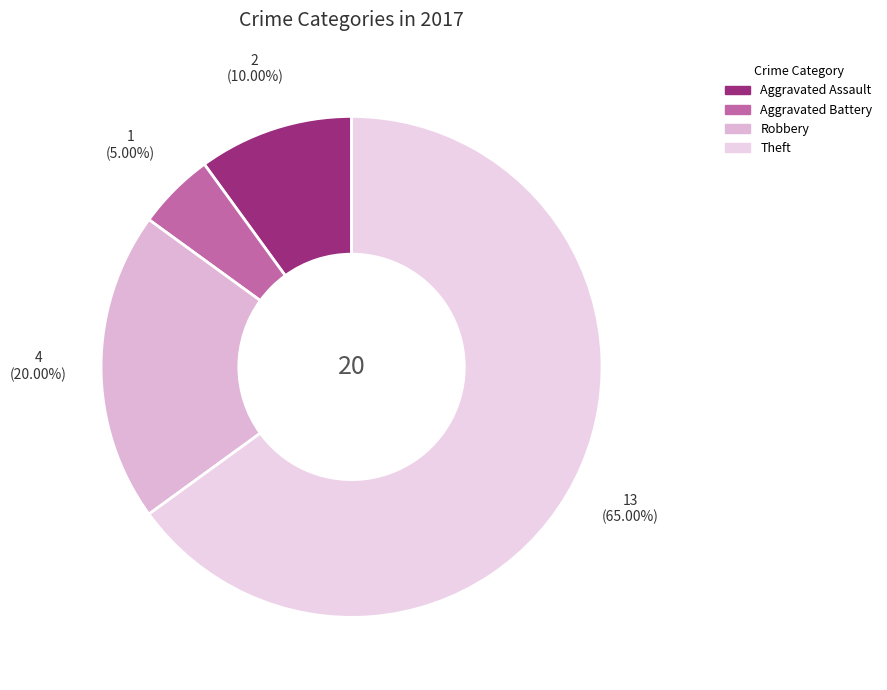

Which category has the biggest portion of the pie?

Theft